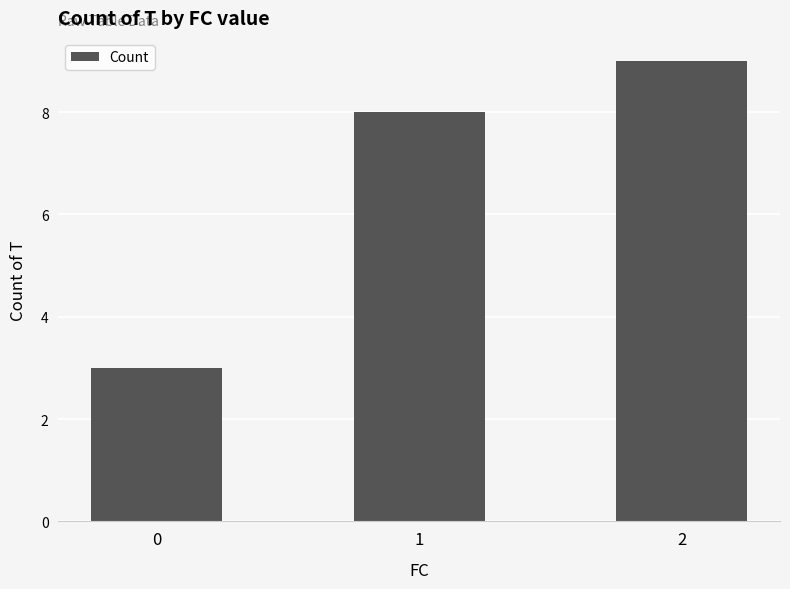

Count the number of categories in the chart.

3